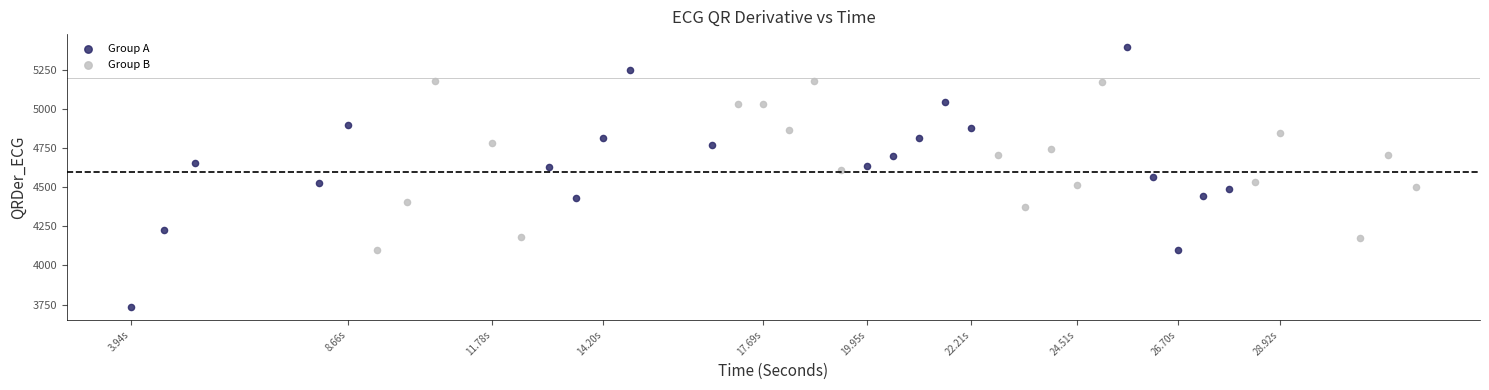

Which series contains the lowest Y value?

Group A